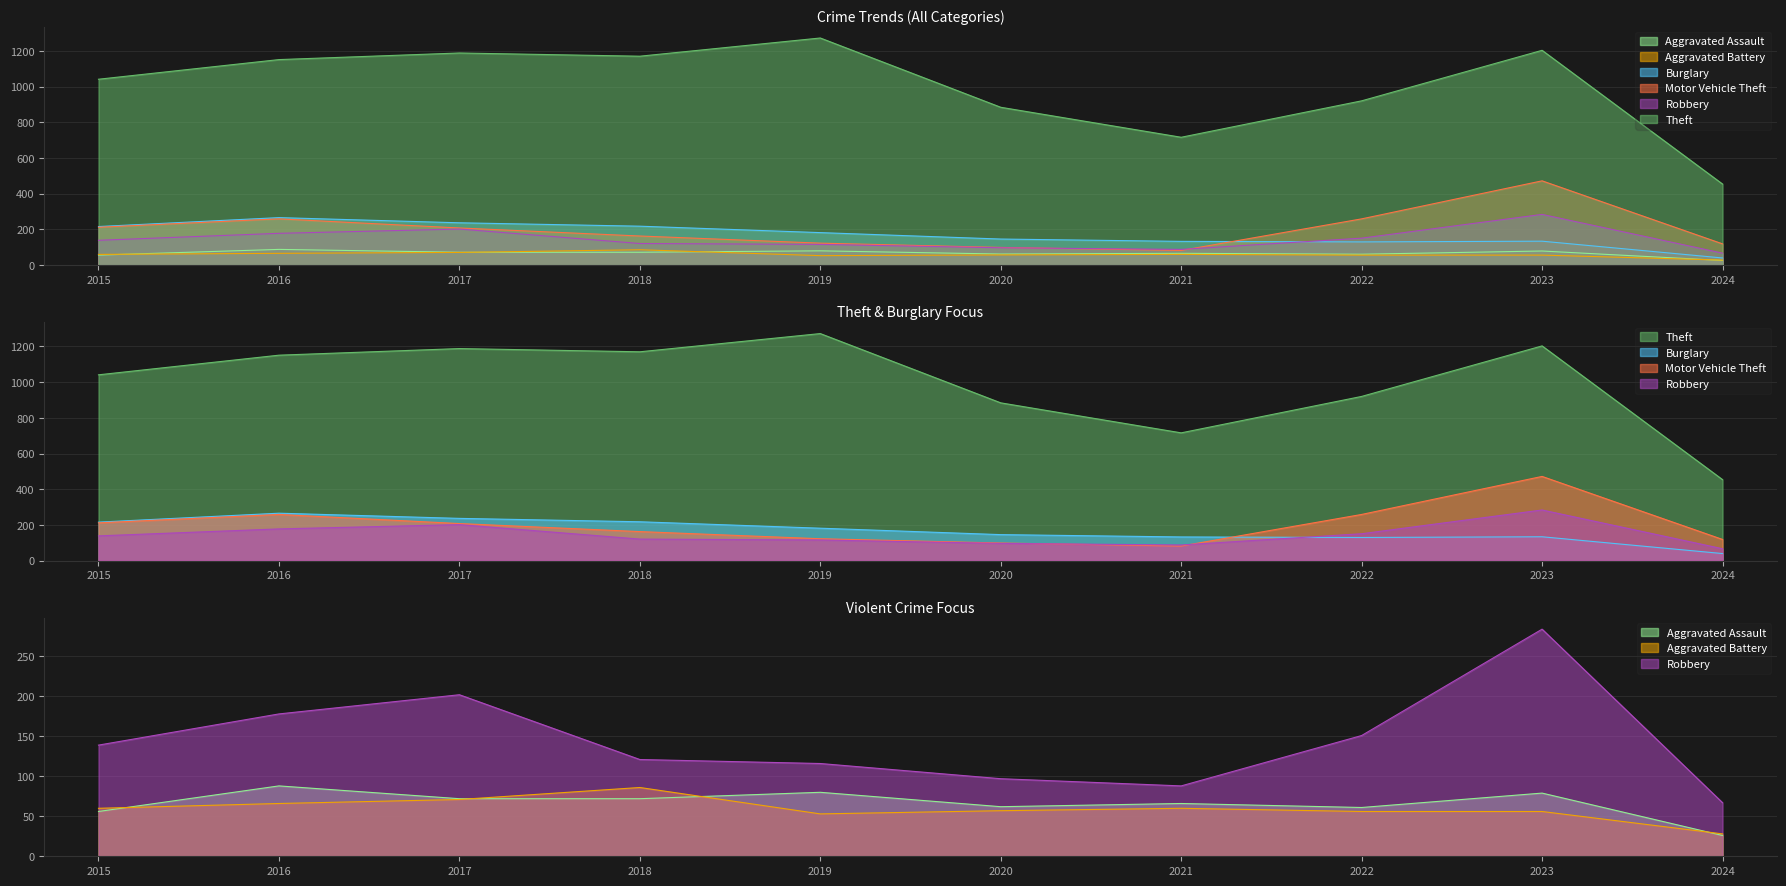

What is the highest value of the Aggravated Battery series?

86